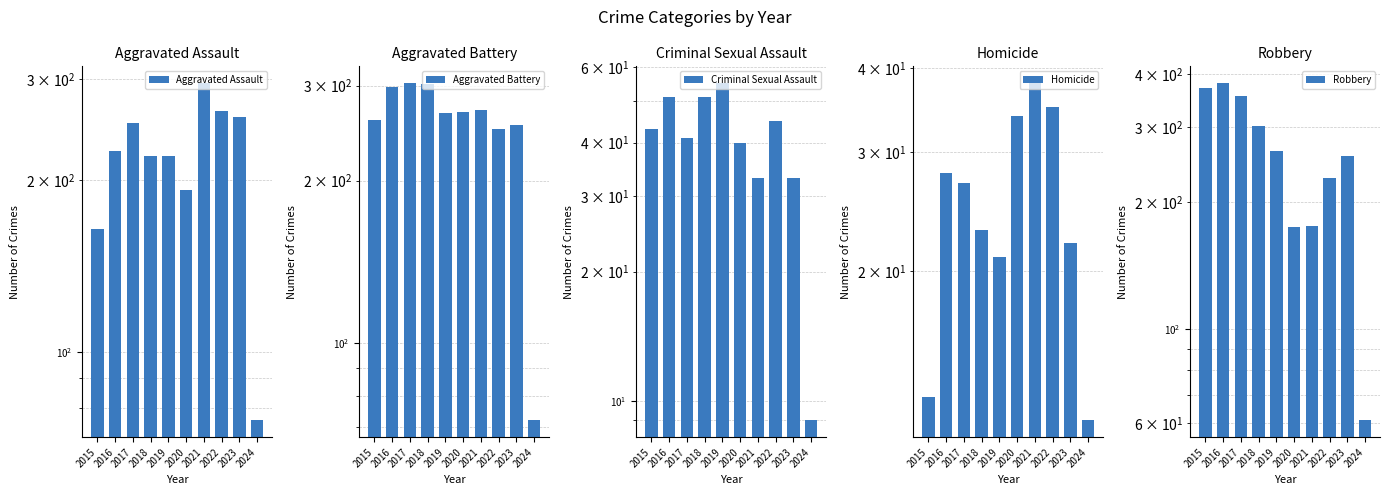

At which label does Homicide reach its minimum?

2024